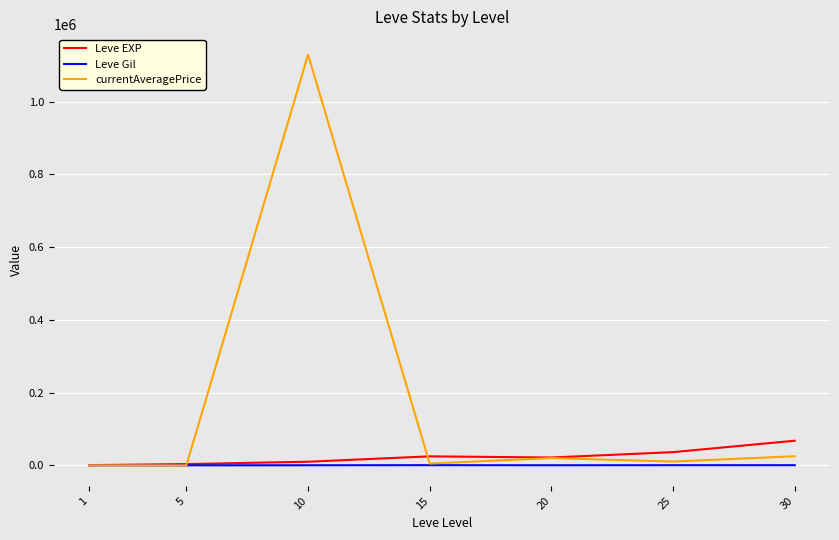

The Leve EXP series shows 21600.0 at 20. True or false?

True